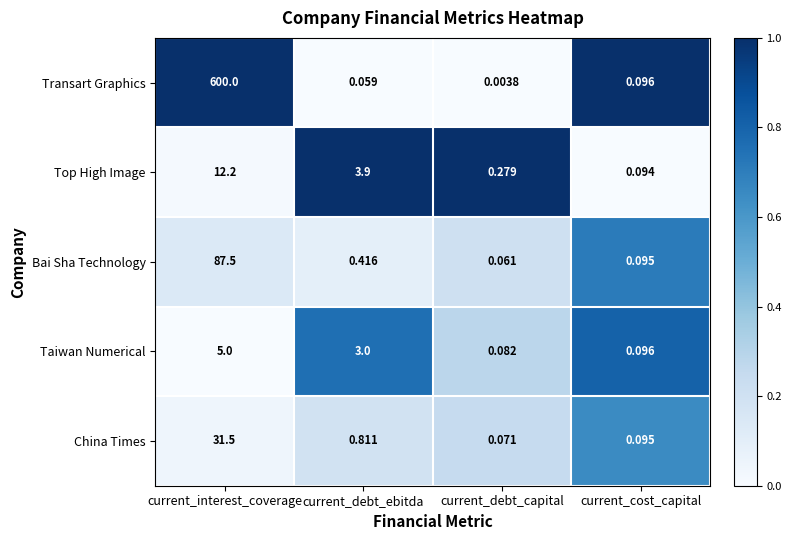

Which series has the largest range (max minus min)?

Transart Graphics